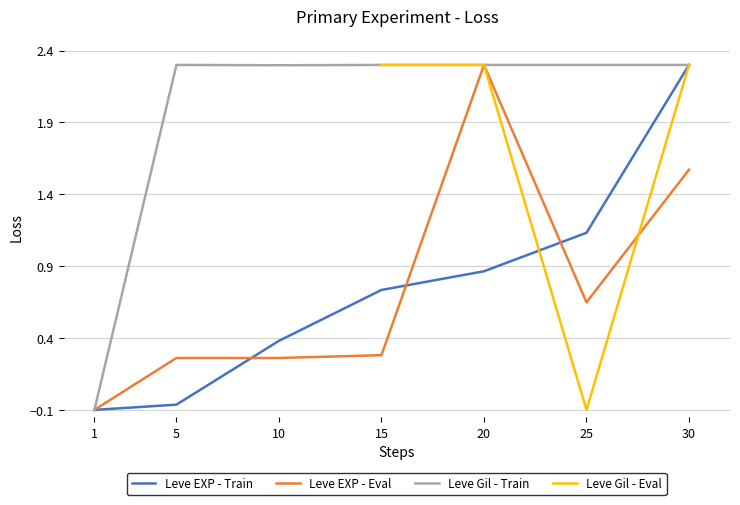

The Leve EXP - Train series shows 0.9 at 20. True or false?

True